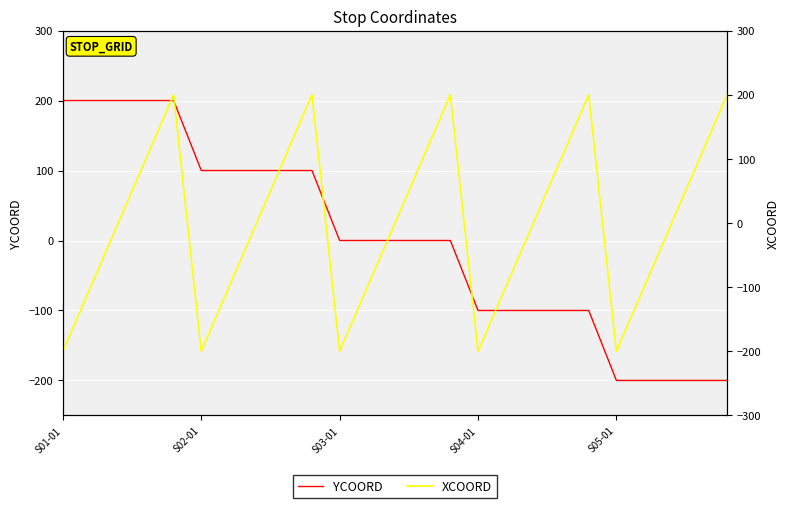

How many values in XCOORD are above zero?

10